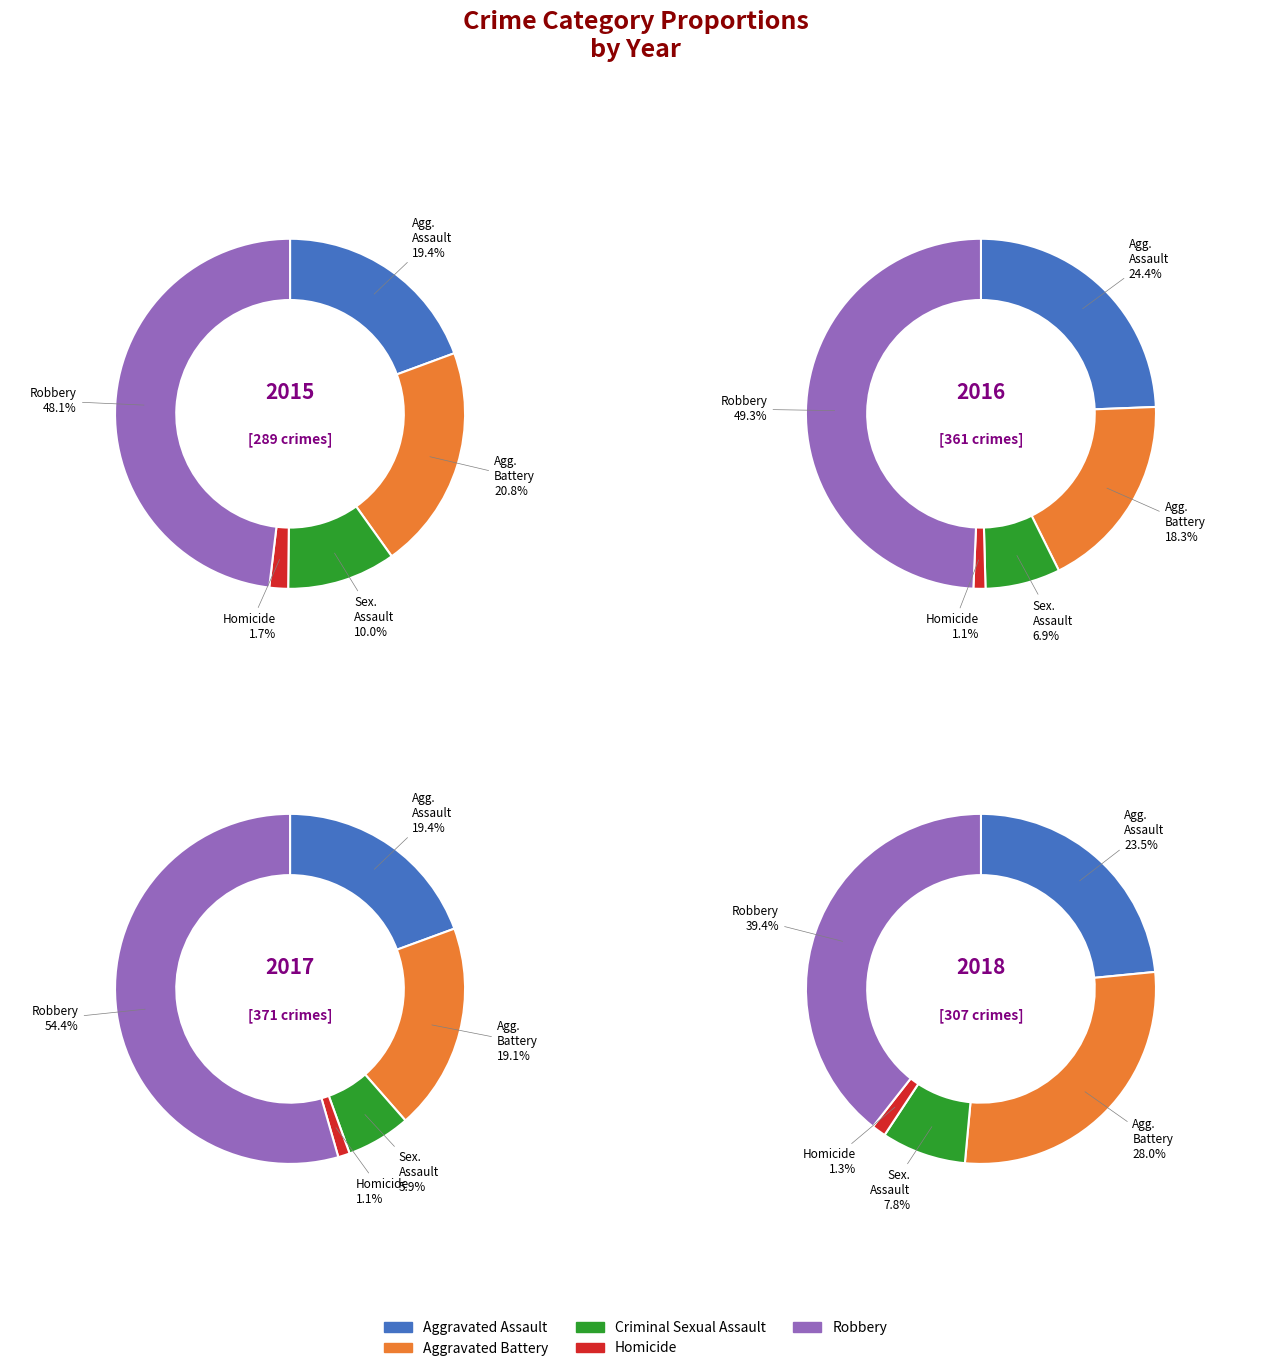

How many segments does this pie chart have?

5